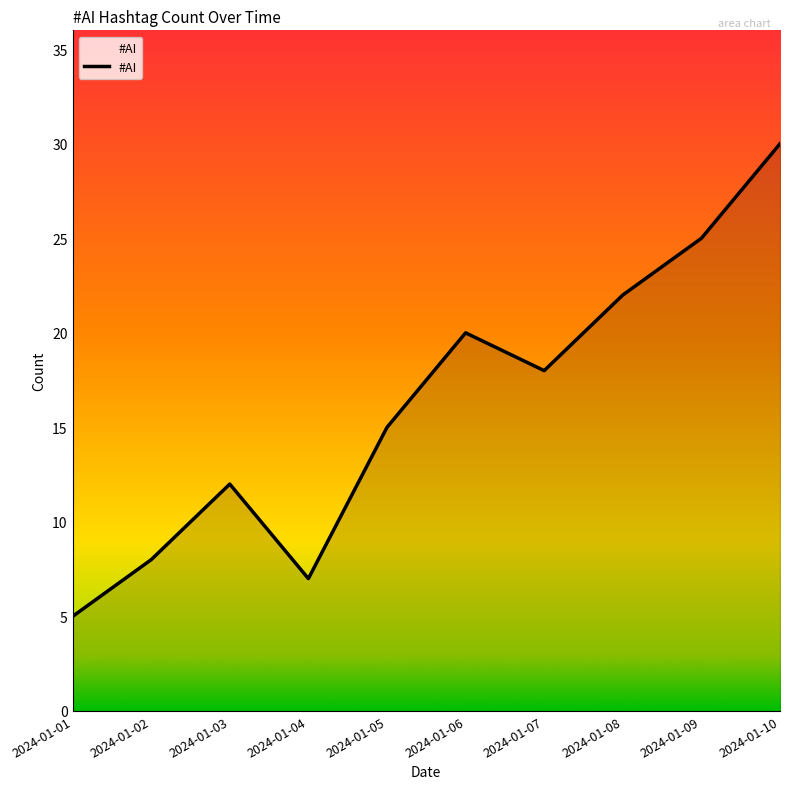

What is the smallest value displayed?

5